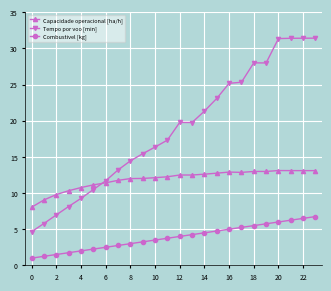

True or false: Tempo por voo [min] and Combustivel [kg] cross at least once.

False